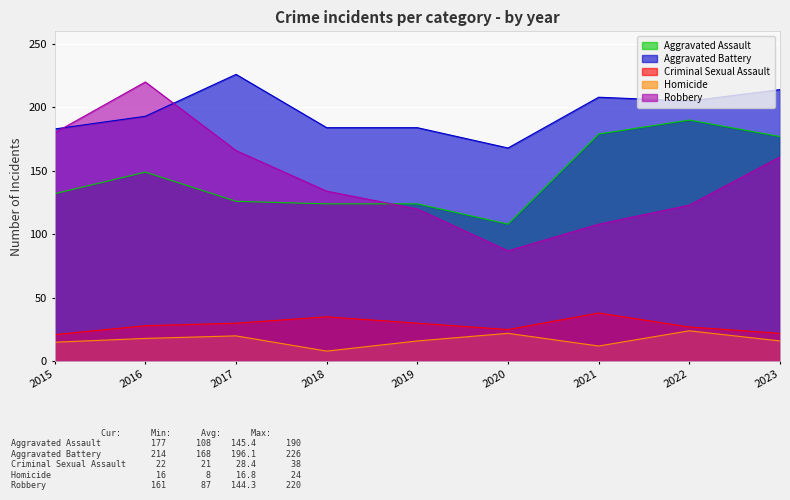

What is the maximum value shown in the chart?

226